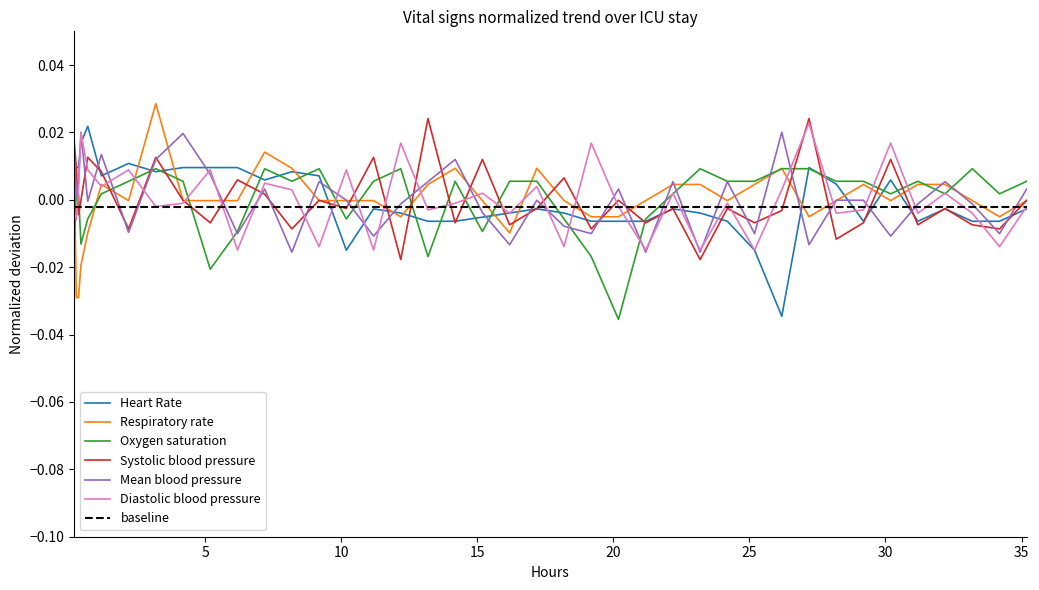

At how many categories does at least one series exceed 0?

39